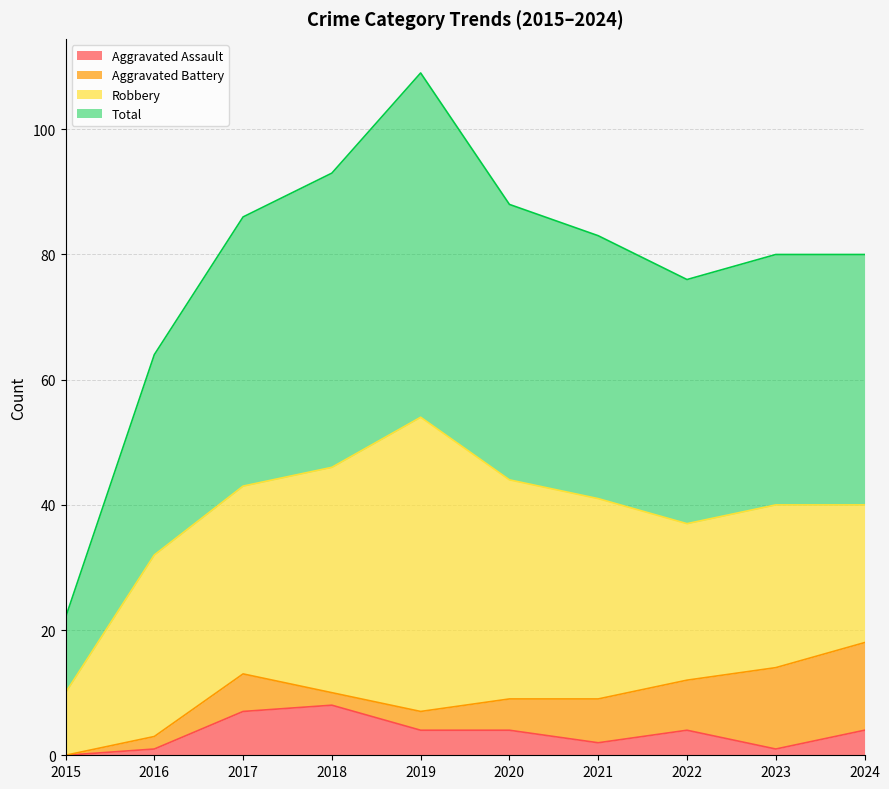

What is the average value of the Aggravated Assault series?

4